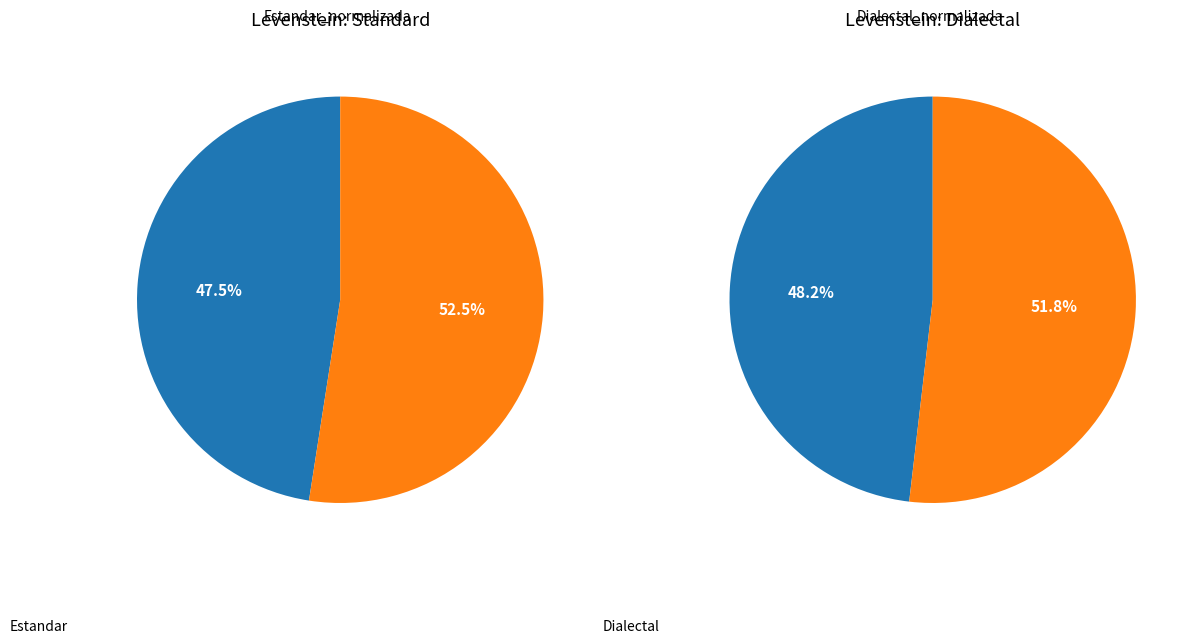

What is the largest slice in the pie chart?

Estandar_normalizada